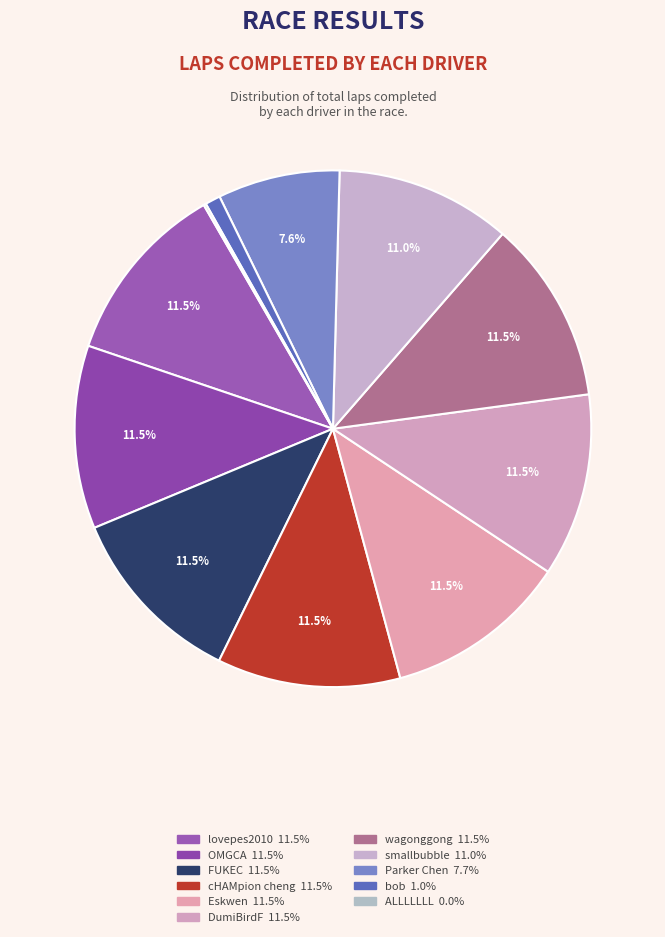

Count the number of slices in the pie.

11